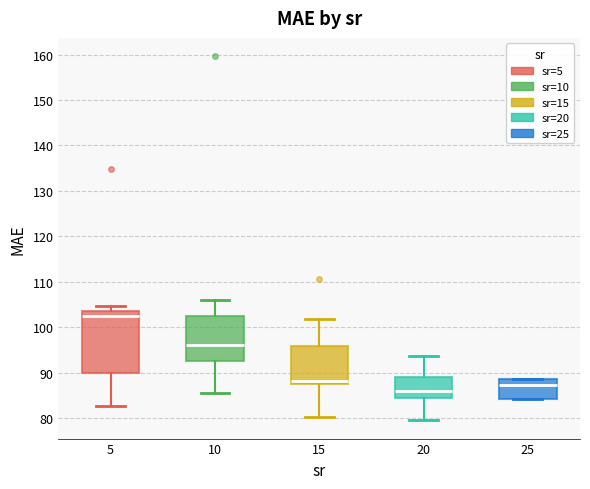

Reading left to right, transcribe this box plot: for each box, give where its median line is, the range the box spans, and where its two whiskers end, as read against the y-axis. The values are not printed on the chart, so give them approximately, as read against the axis.

5: median 102, box 90 to 104, whiskers 83 to 105
10: median 96, box 92 to 102, whiskers 86 to 106
15: median 88 (just above the box's lower edge), box 88 to 96, whiskers 80 to 102
20: median 86, box 84 to 89, whiskers 80 to 94
25: median 87, box 84 to 89, whiskers 84 to 89